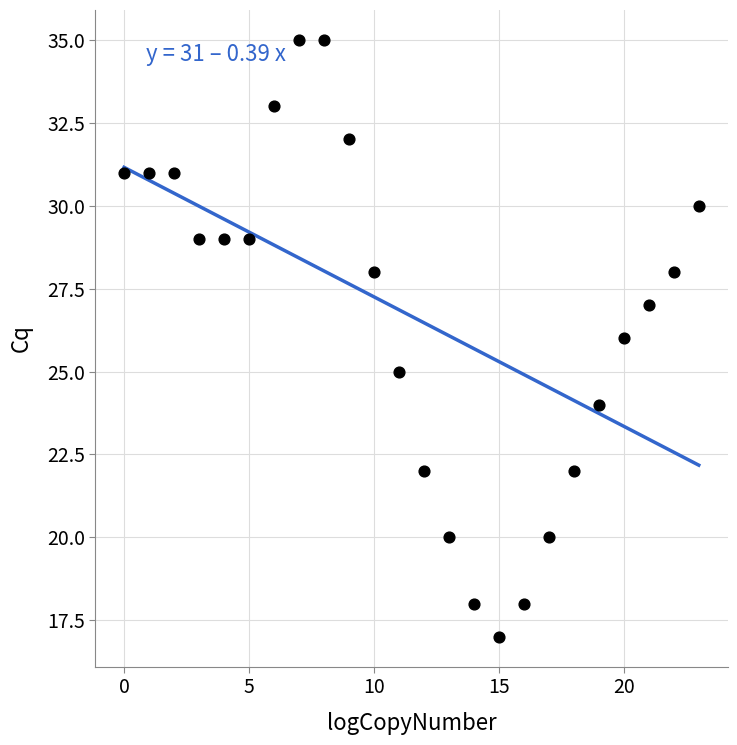

What is the range of Y values (max minus min)?

18